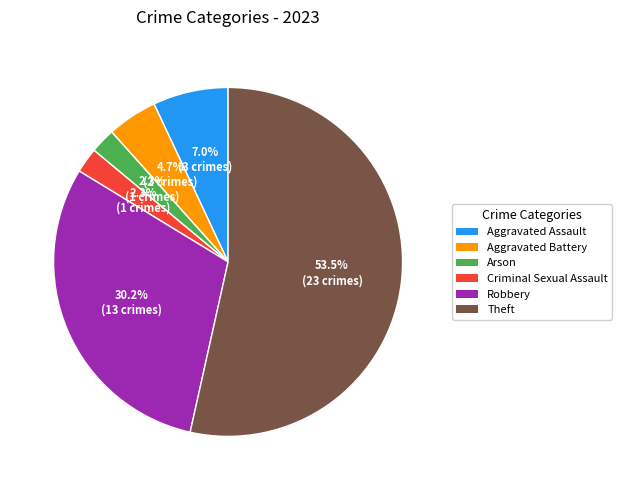

Combined, what portion of the pie is Theft and Robbery?

83.7%